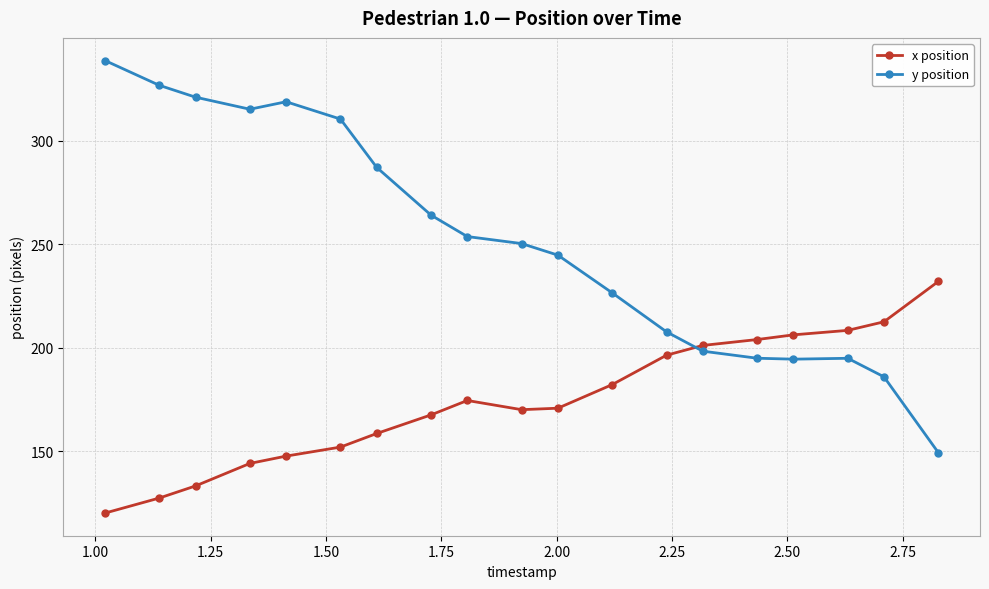

What is the average value of the x position series?

174.2